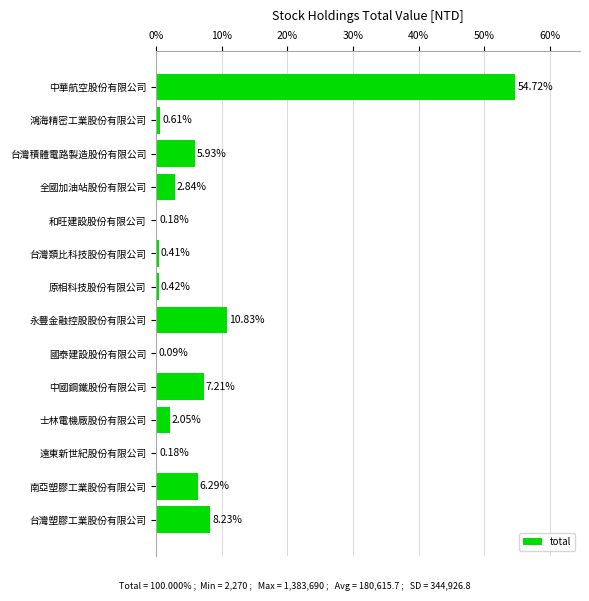

Count the number of values greater than 2.

8